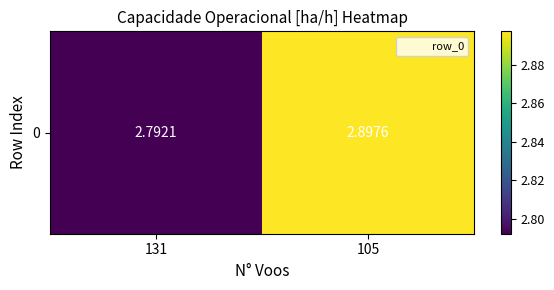

What is the change in value from 131 to 105?

+0.1